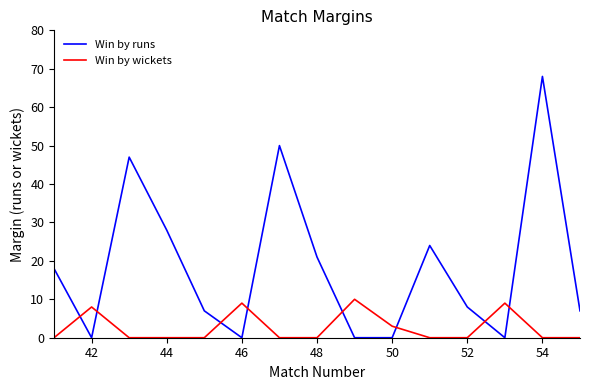

At how many categories does at least one series exceed 23?

5